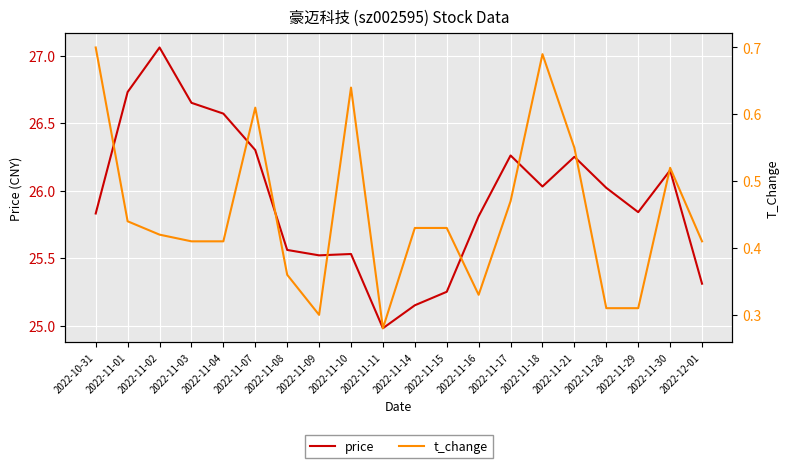

Where is the first local maximum for price?

2022-11-02